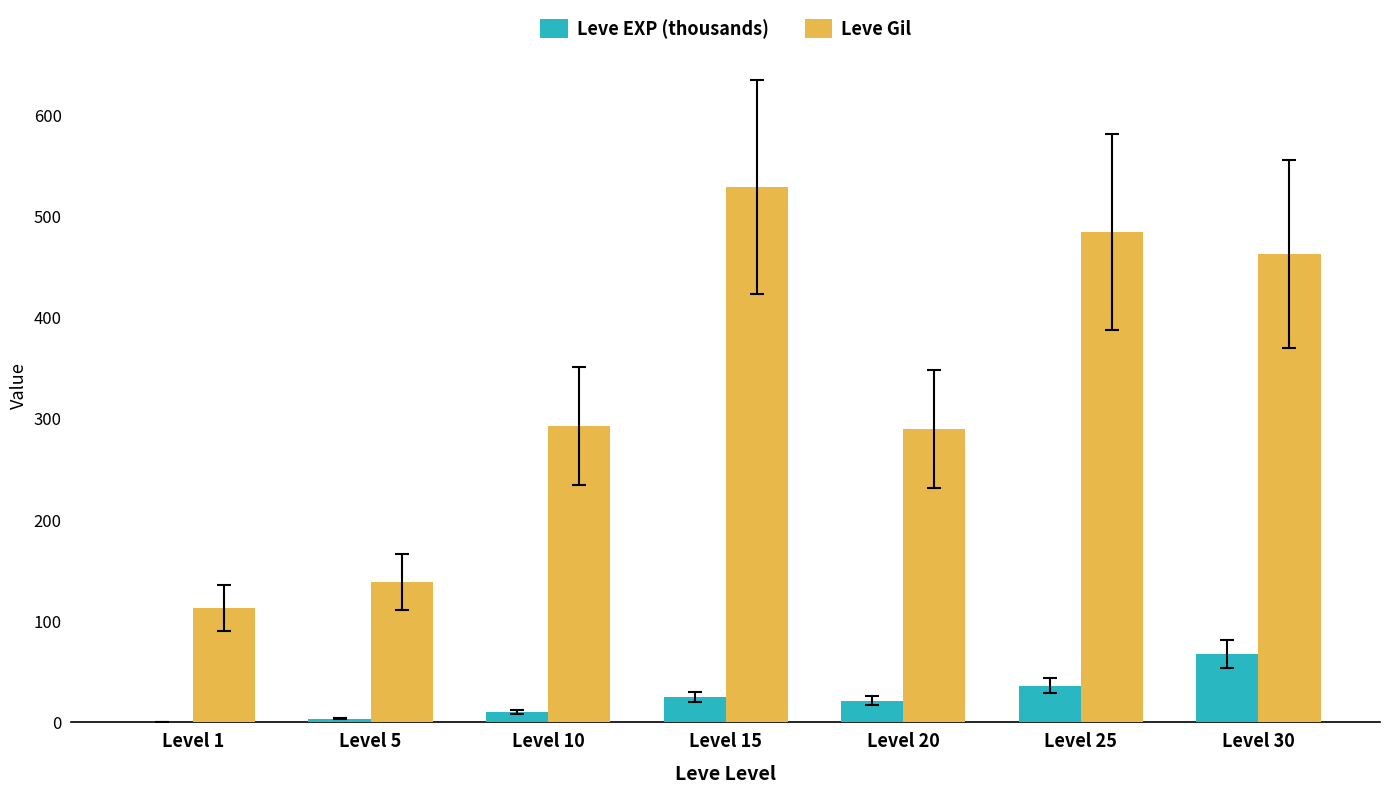

How many categories are shown in the chart?

7